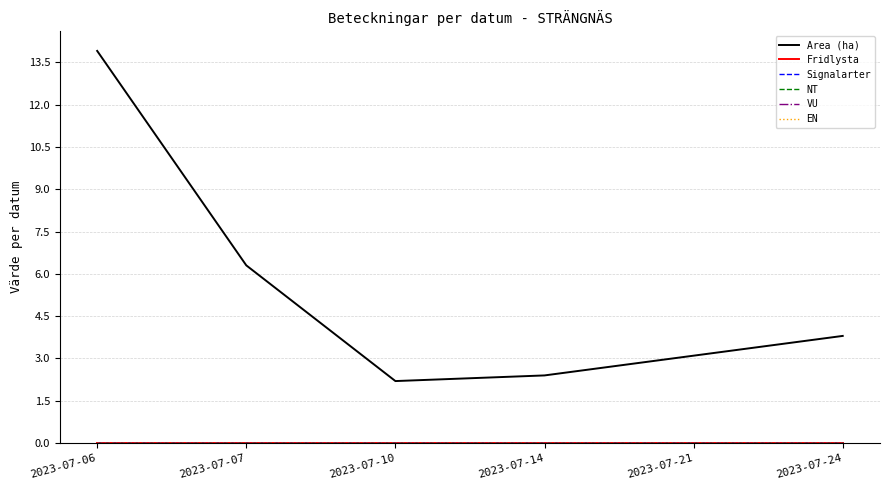

What is the total value across all series at 2023-07-21?

3.1